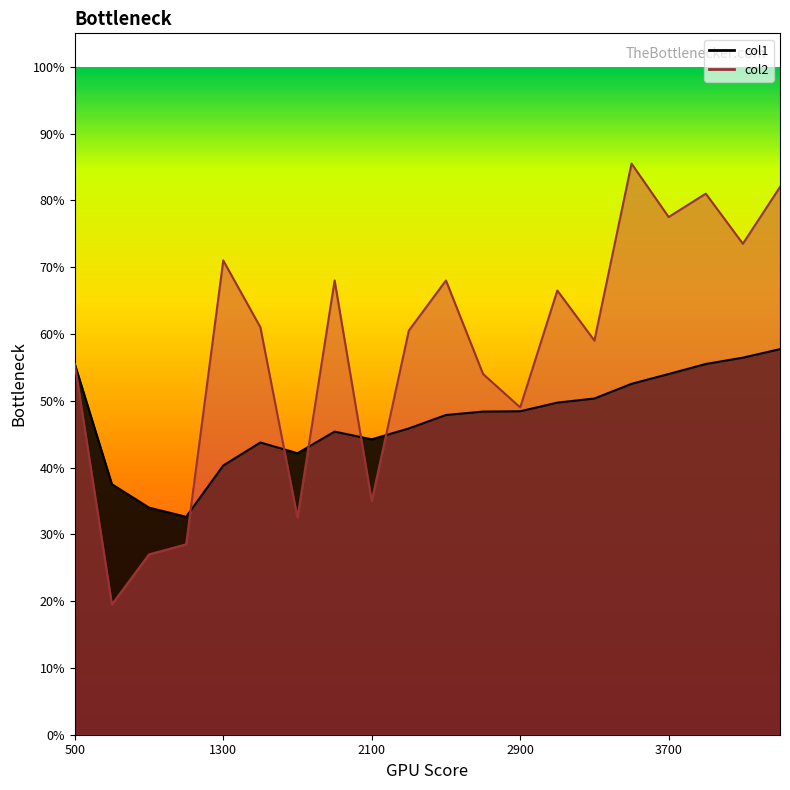

Where do col1 and col2 first cross each other?

1100 and 1300